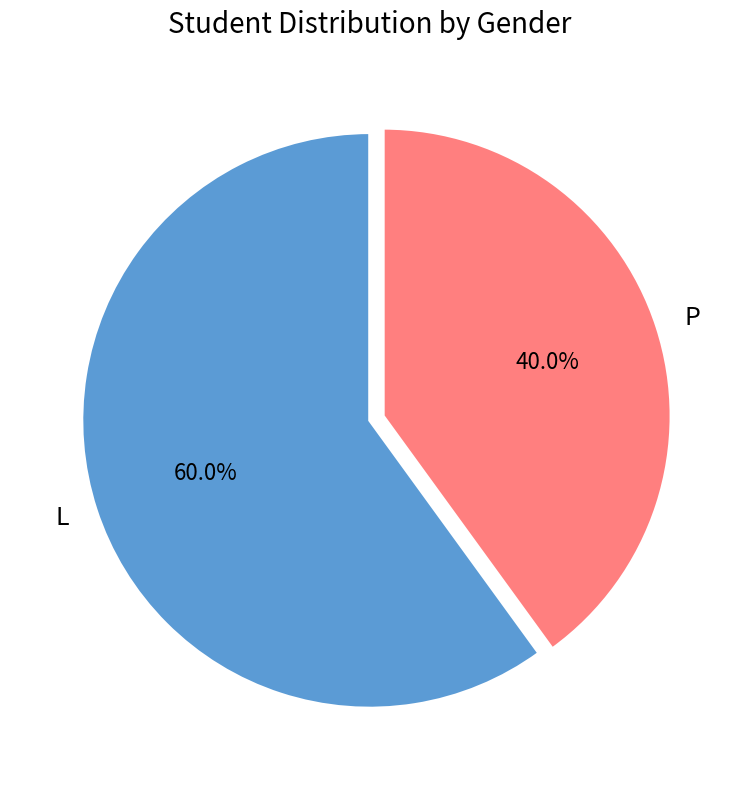

To the nearest percent, what percentage of the pie is L?

60%